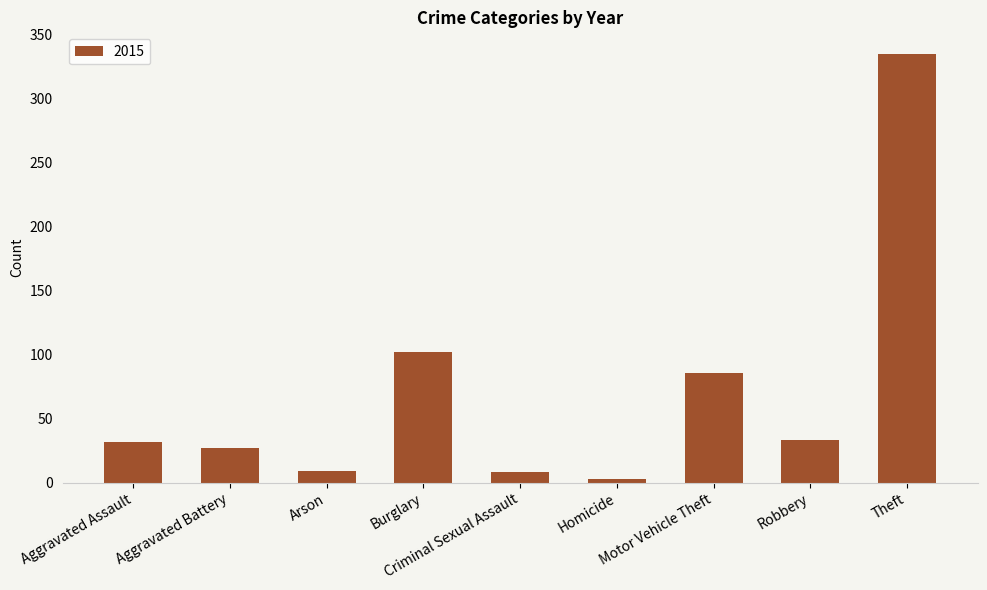

What is the difference between the second highest and second lowest values?

94